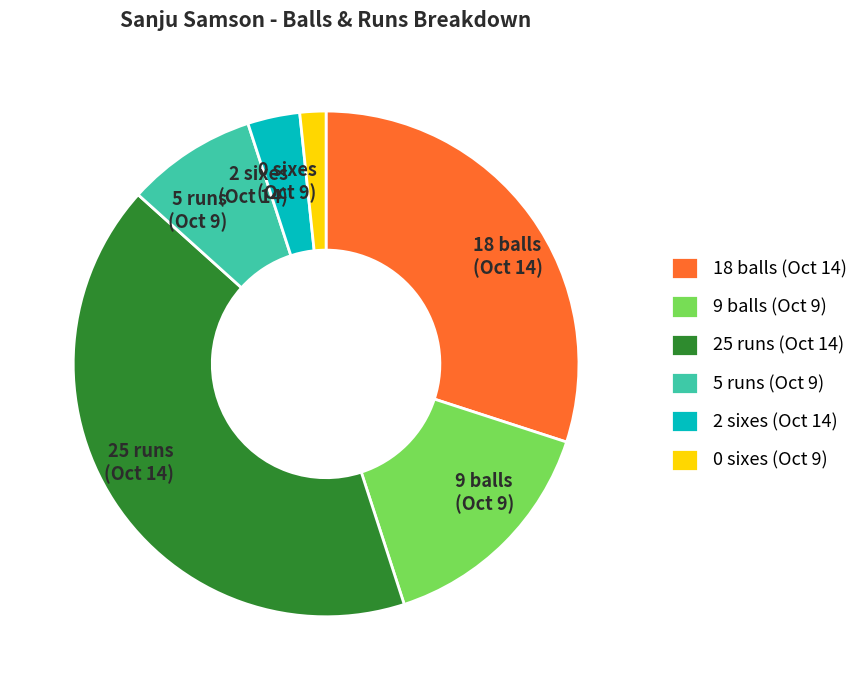

Combined, do 2 sixes (Oct 14) and 18 balls (Oct 14) account for over 50%?

No